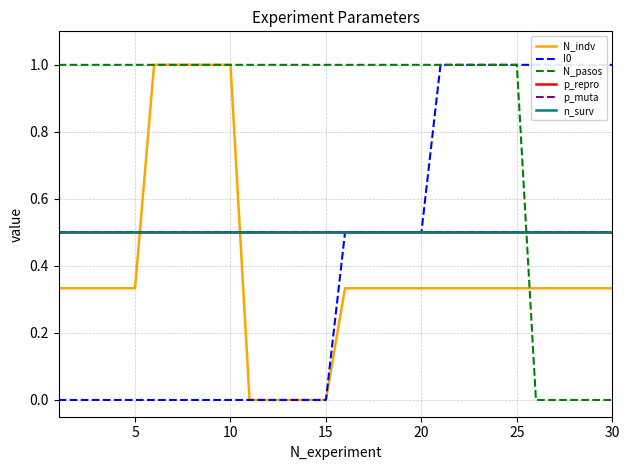

At how many categories does at least one series exceed 0?

30